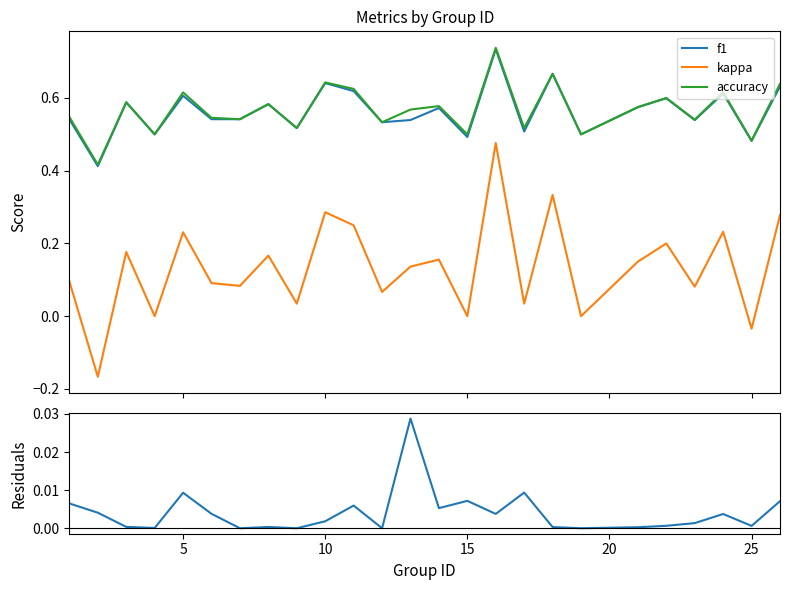

What is the difference between the maximum and minimum values in the f1 series?

0.3